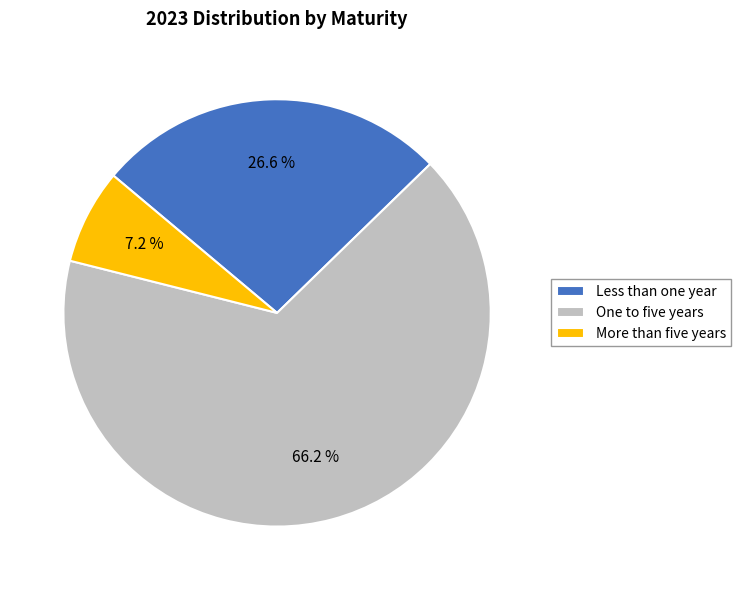

How many segments does this pie chart have?

3